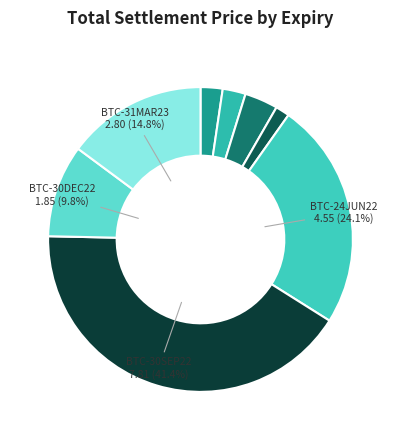

How many segments does this pie chart have?

8